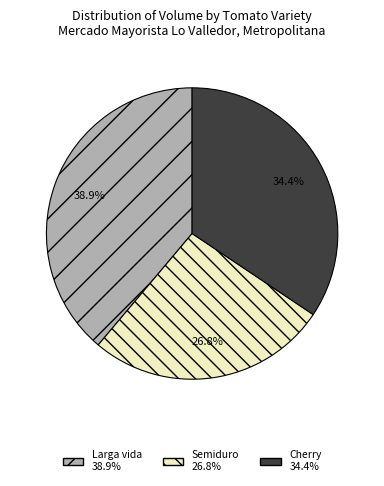

Is Cherry the majority of the pie?

No